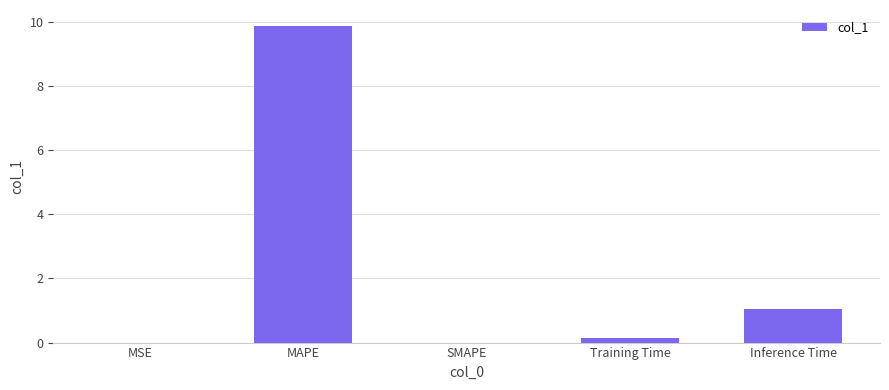

Which label corresponds to the largest value in the chart?

MAPE